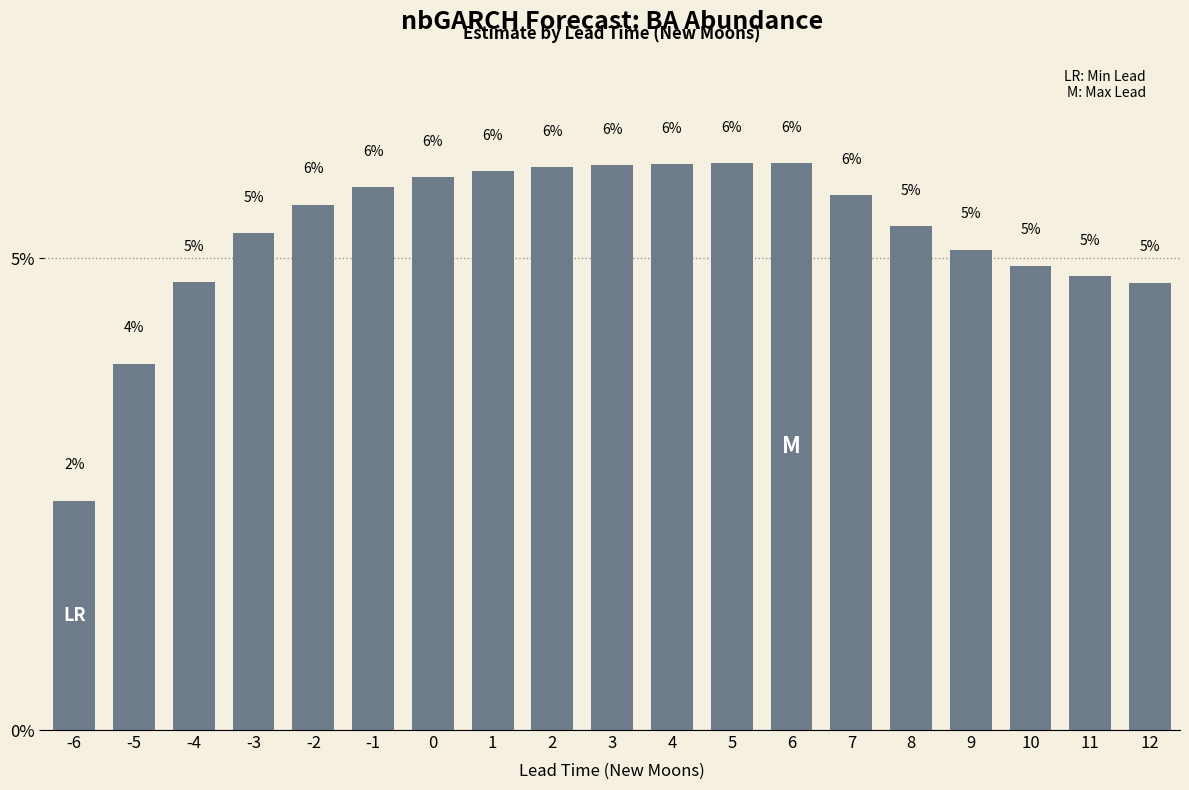

Are the bars horizontal?

No